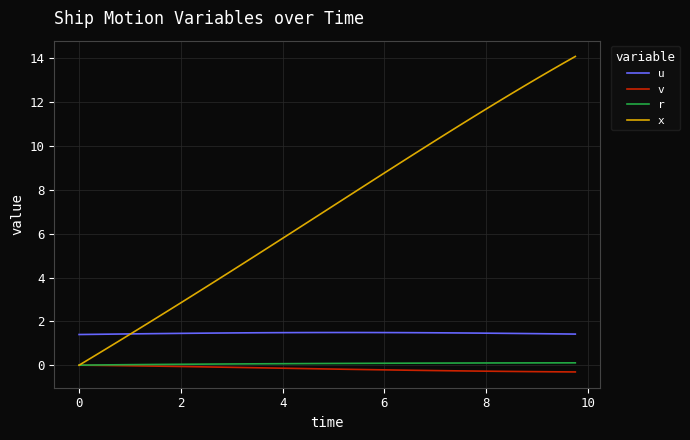

Which series has the largest range (max minus min)?

x